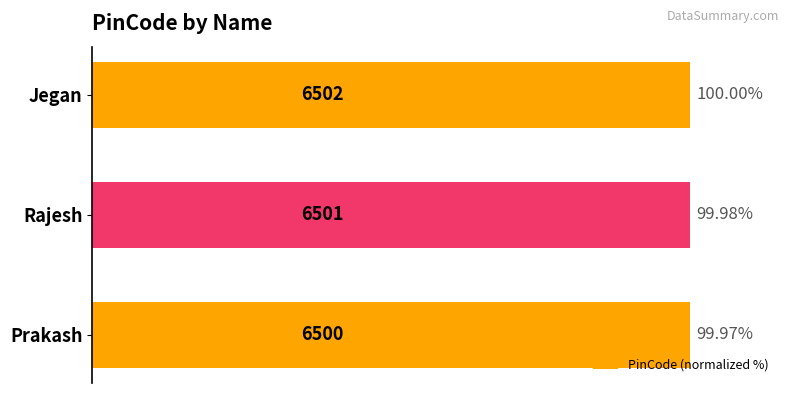

Read the value at Jegan.

100.0